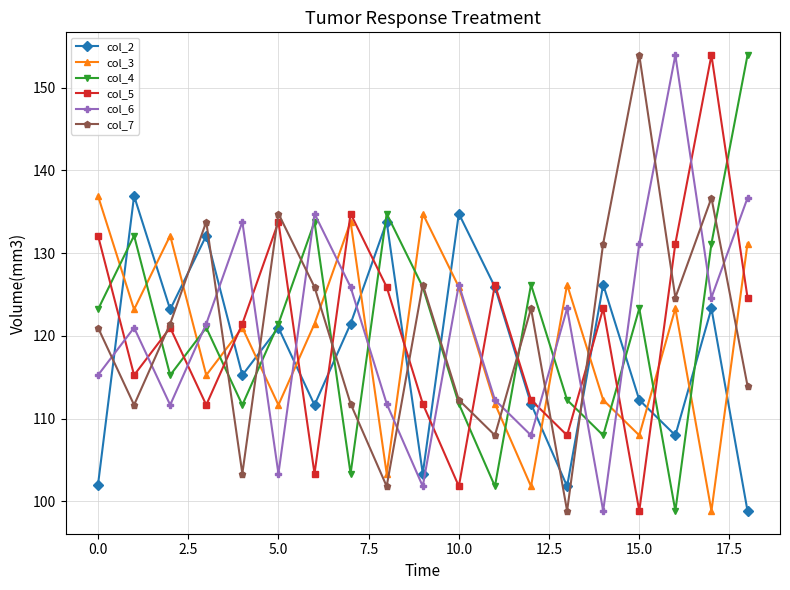

What is the sum of all col_7 values?

2294.6